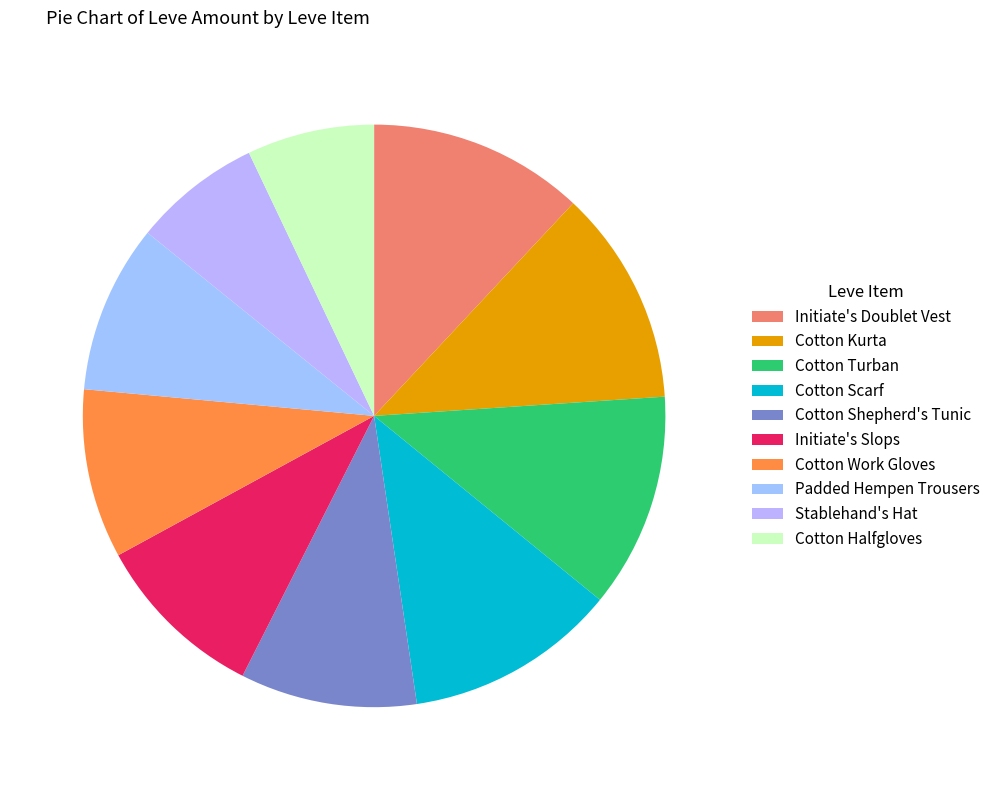

How many segments does this pie chart have?

10